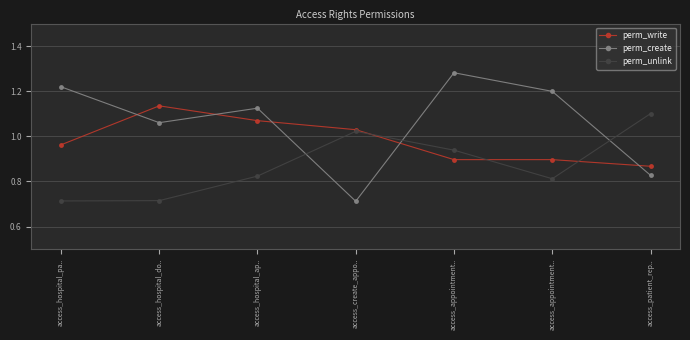

What value does the perm_write series have at access_appointment..?

0.9